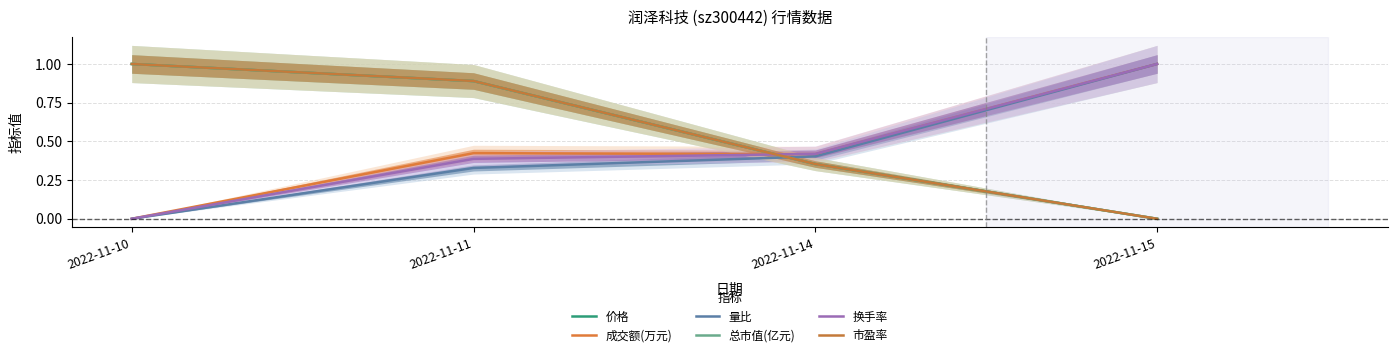

Between 2022-11-15 and 2022-11-14, which is larger?

2022-11-14